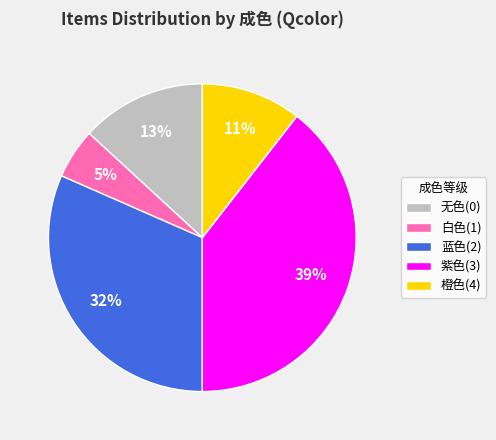

Rank the categories by value from highest to lowest.

紫色(3), 蓝色(2), 无色(0), 橙色(4), 白色(1)